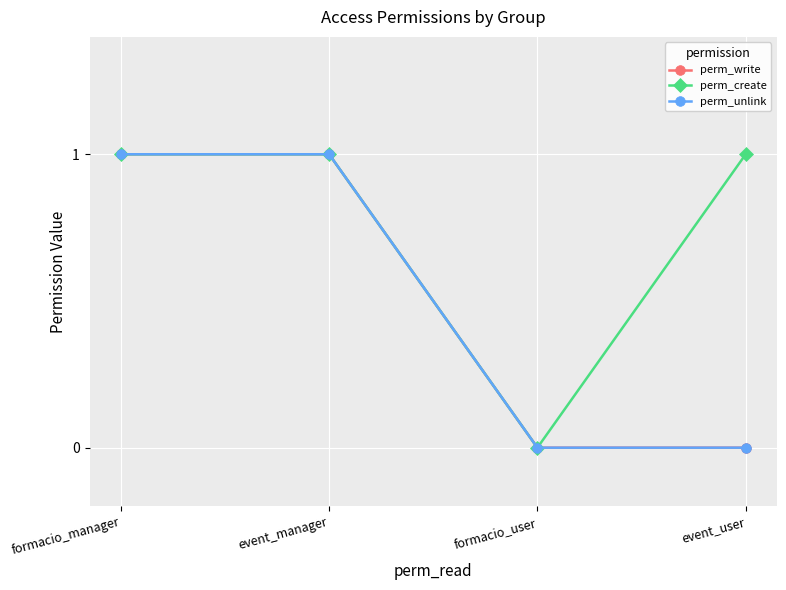

Reading left to right, transcribe all the data shown in this chart.

perm_write: 1	1	0	0
perm_create: 1	1	0	1
perm_unlink: 1	1	0	0